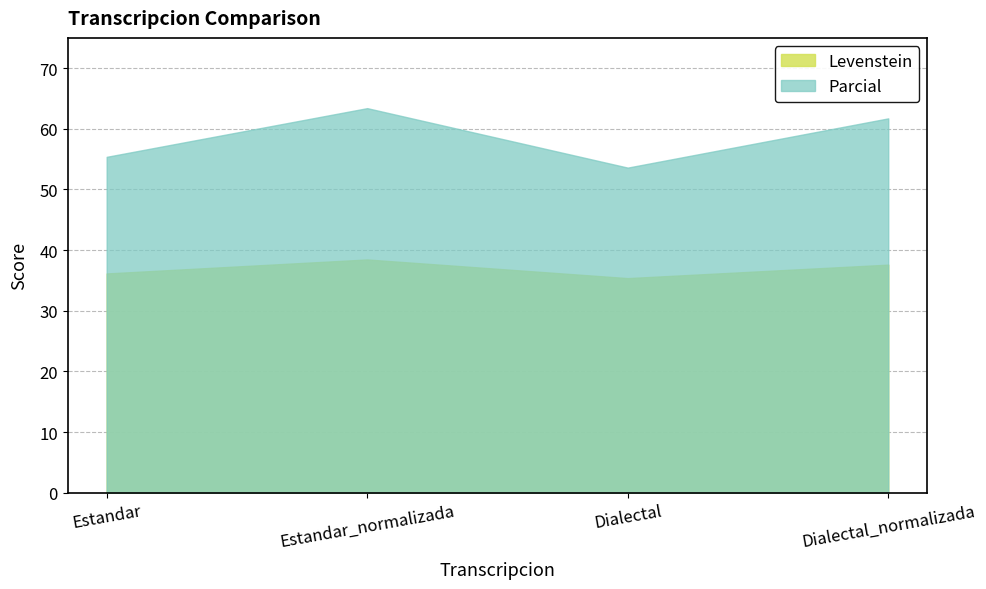

What is the difference between the second highest and second lowest values in the Parcial series?

6.3